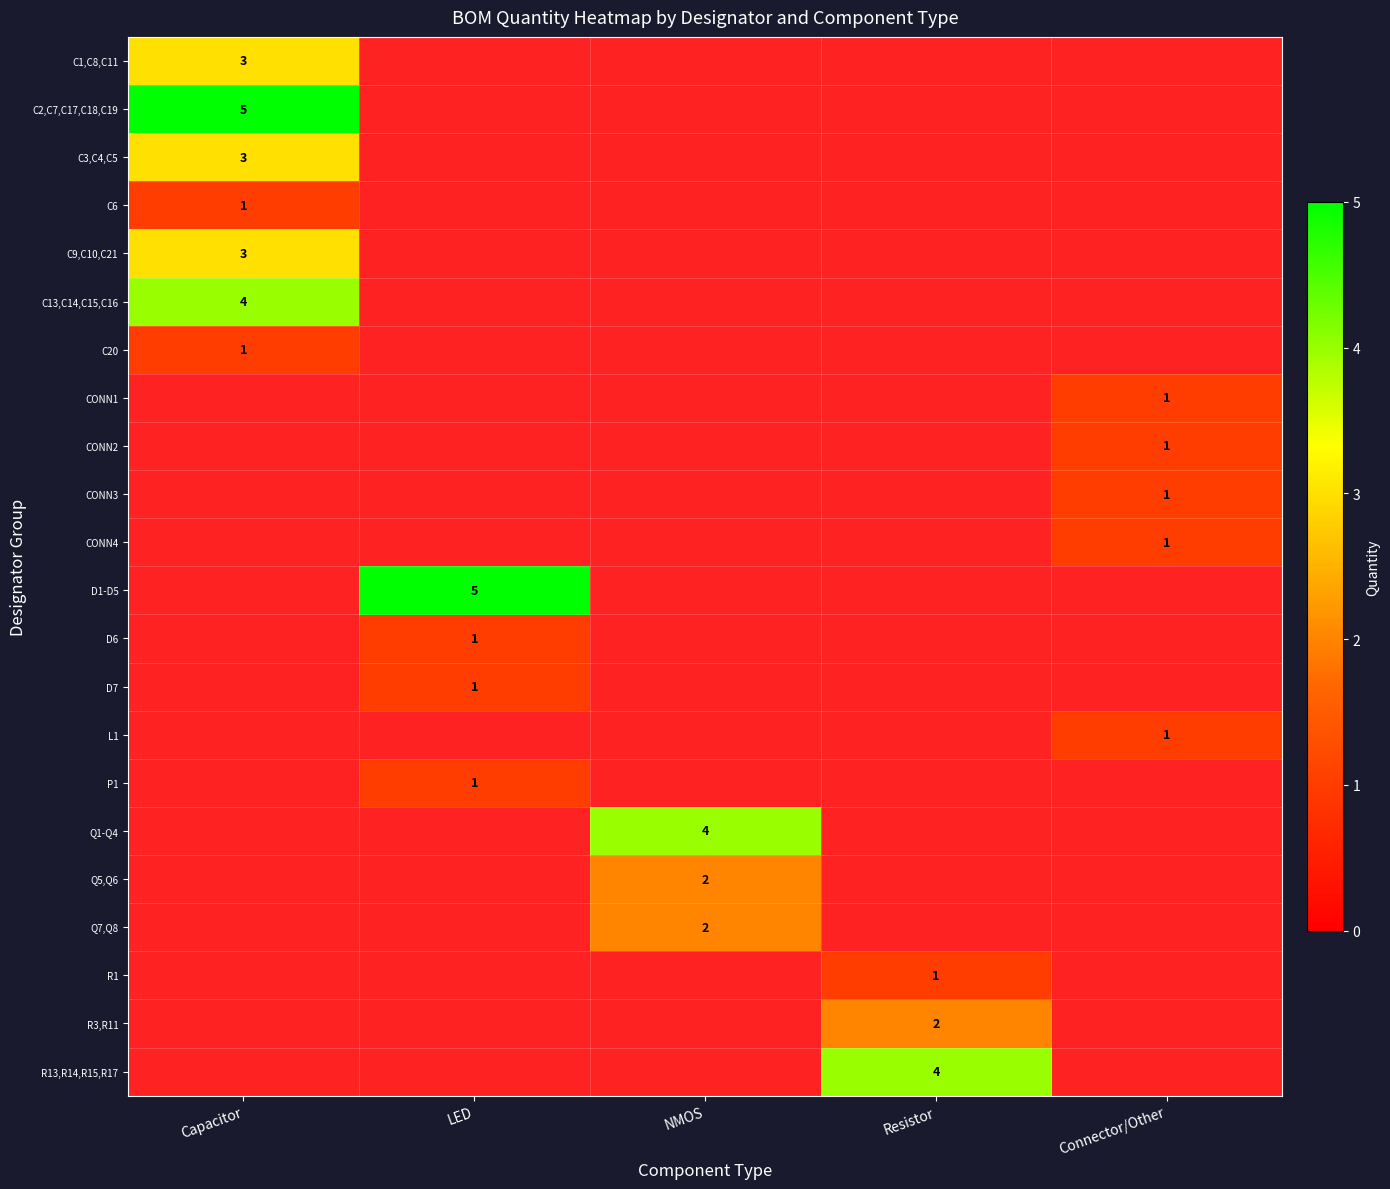

Is it true that L1 equals 2 at Connector/Other?

False